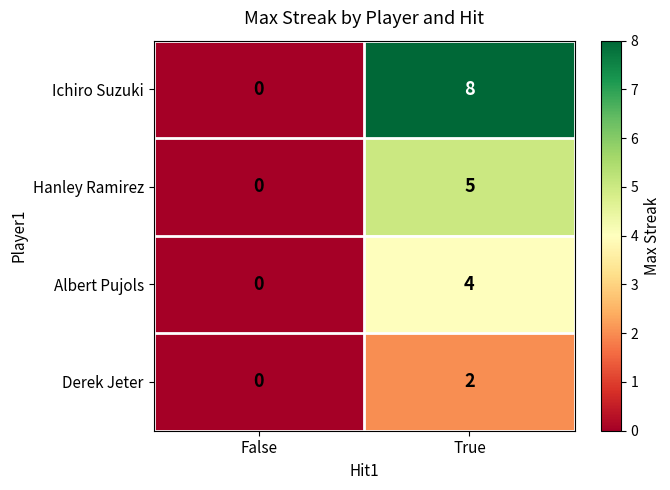

The value of Hanley Ramirez at False is 2. True or false?

False